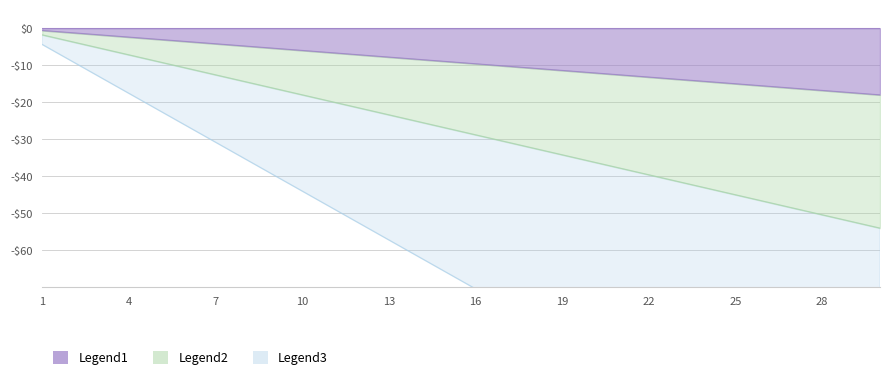

The chart shows a value of -14.4 at 24. True or false?

True